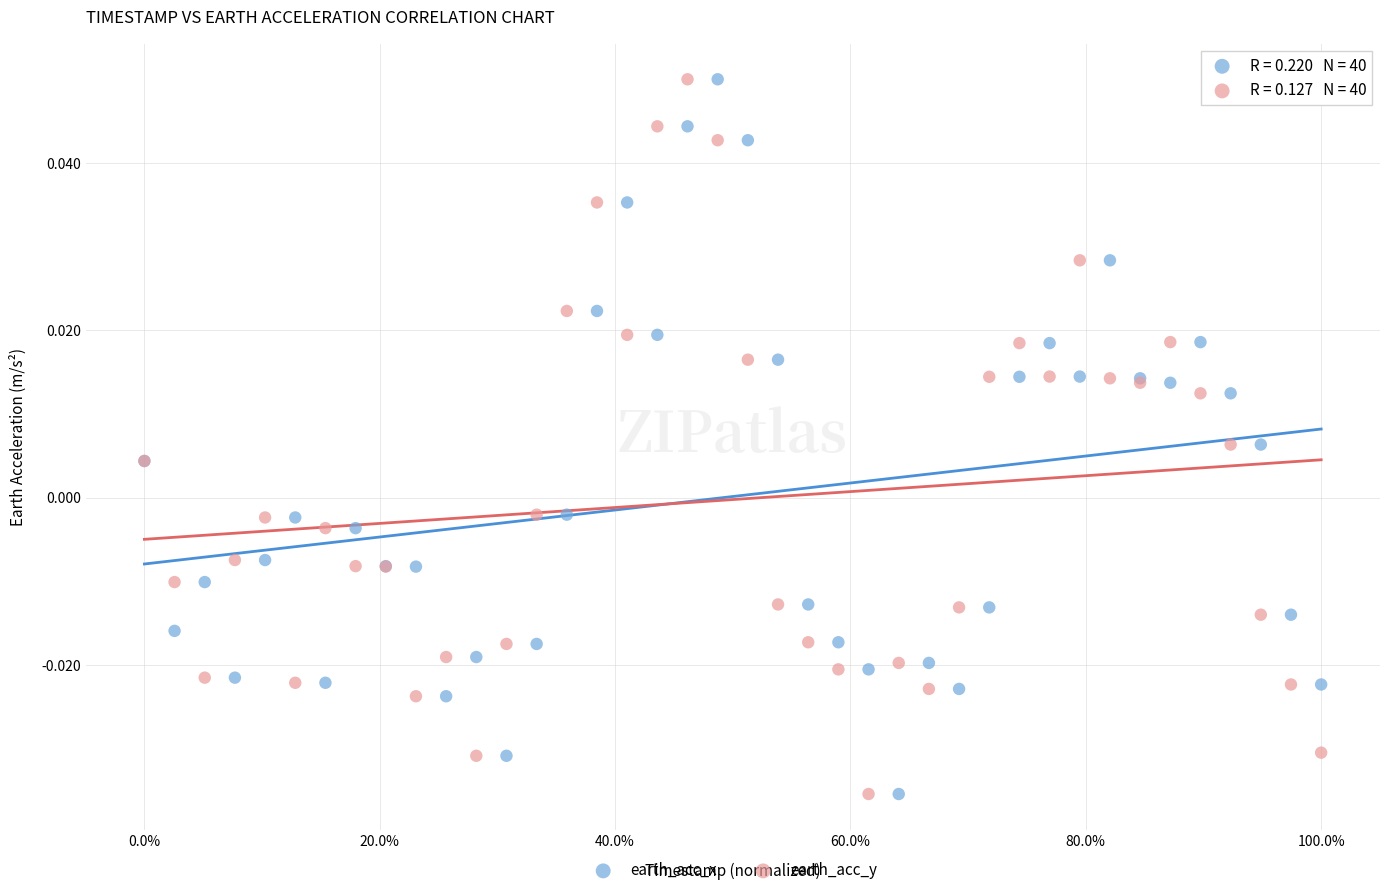

What are all the series names shown in the legend?

earth_acc_x, earth_acc_y